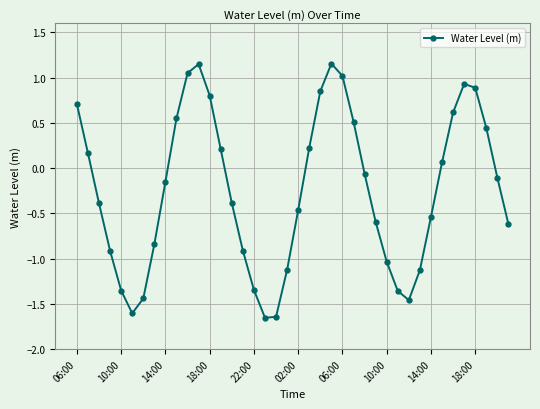

What is the value of the 26th point from the left?

0.5